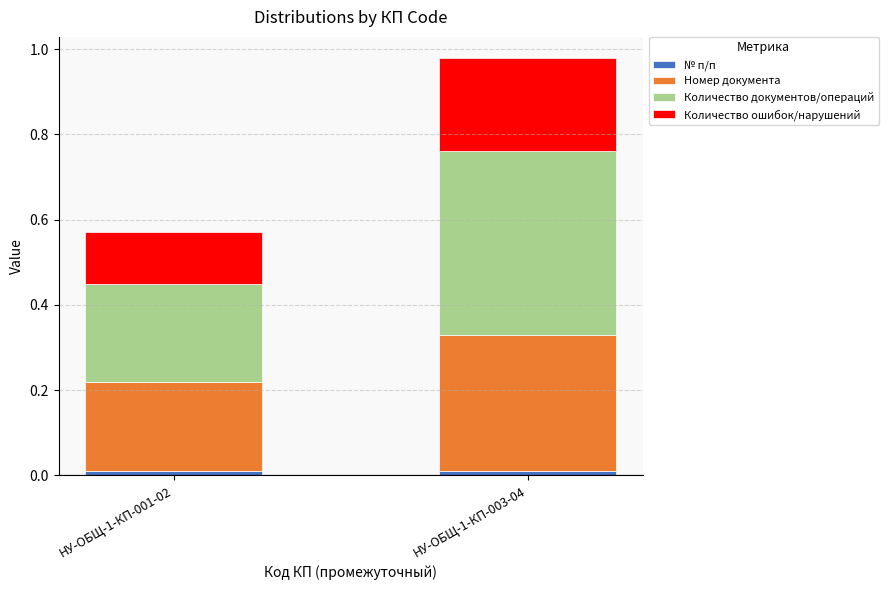

At which category is the sum across all series the highest?

НУ-ОБЩ-1-КП-003-04